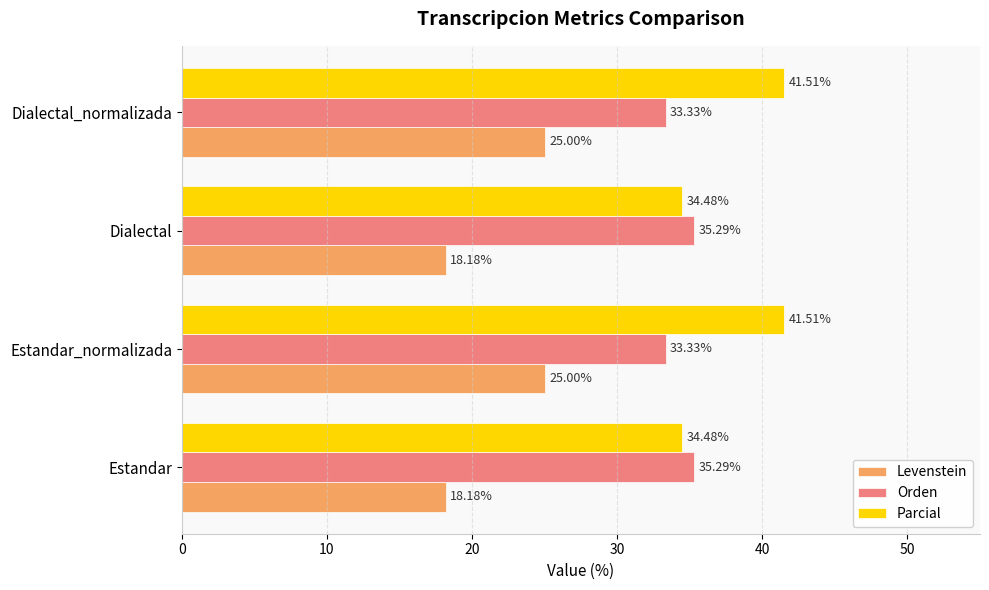

List the series in order of their peak value, highest first.

Parcial, Orden, Levenstein